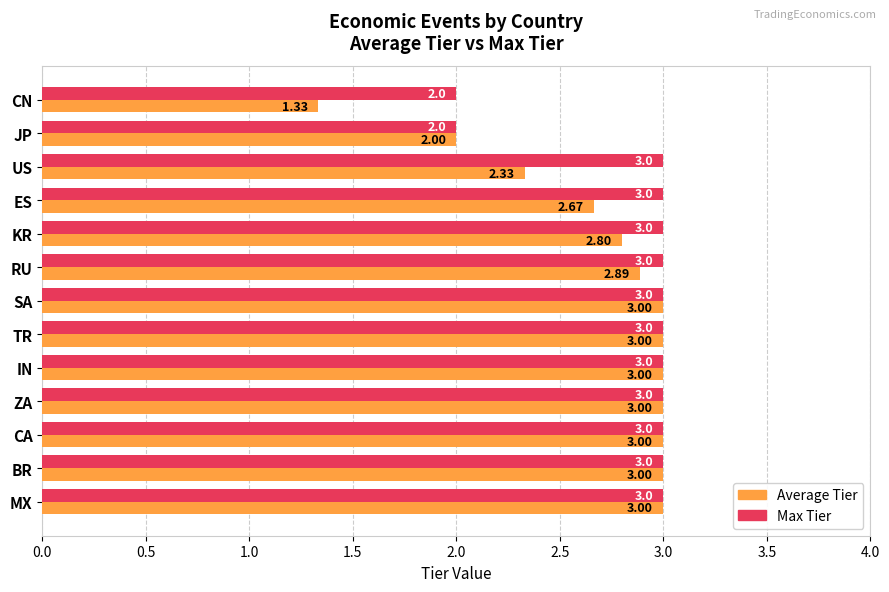

What is the difference between the highest and lowest values at CN?

0.7